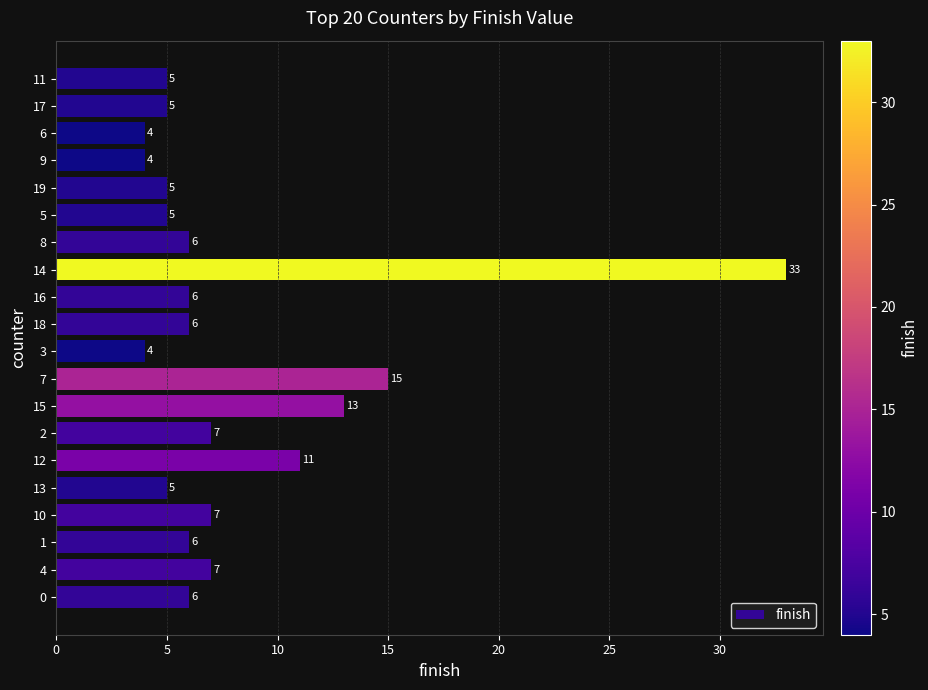

The value at 8 is 6. True or false?

True